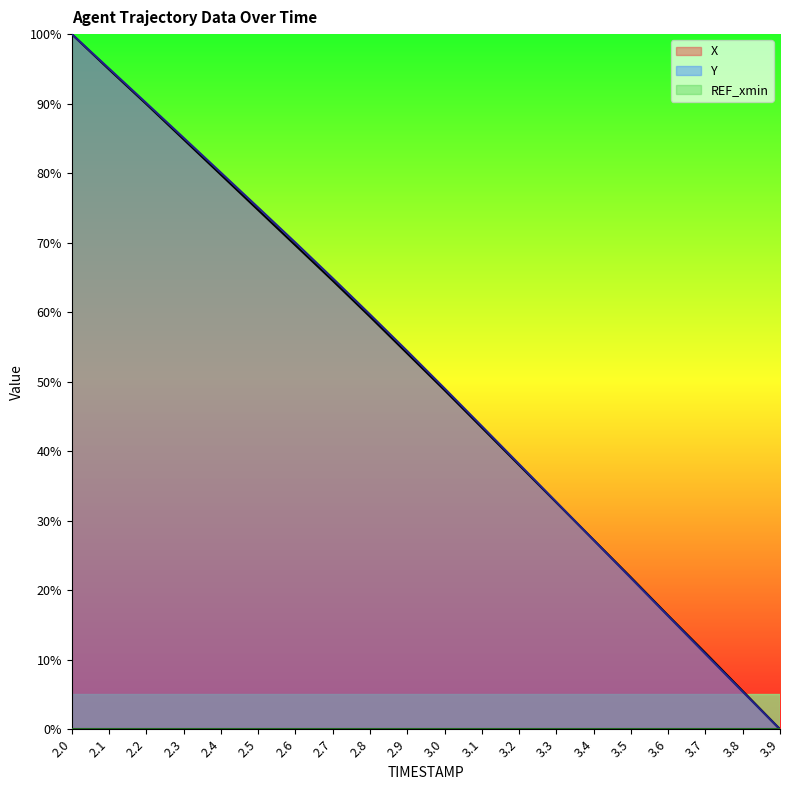

Which series has the largest total across all categories?

Y